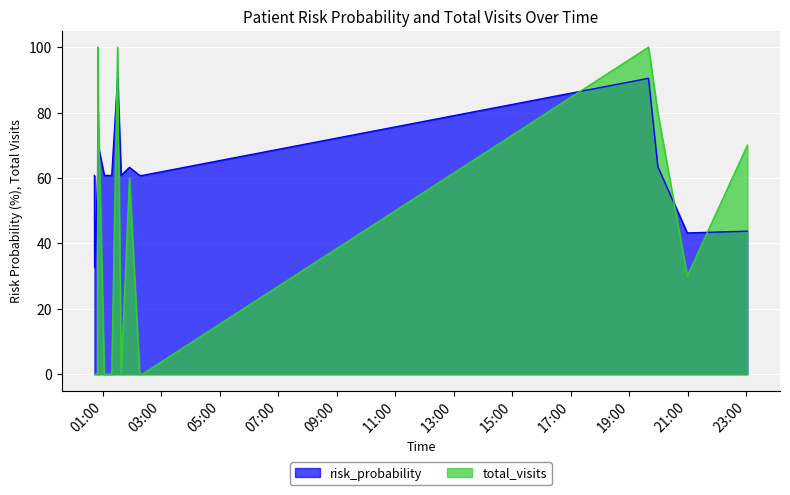

At which label does total_visits reach its peak?

2025-09-15 00:49:33